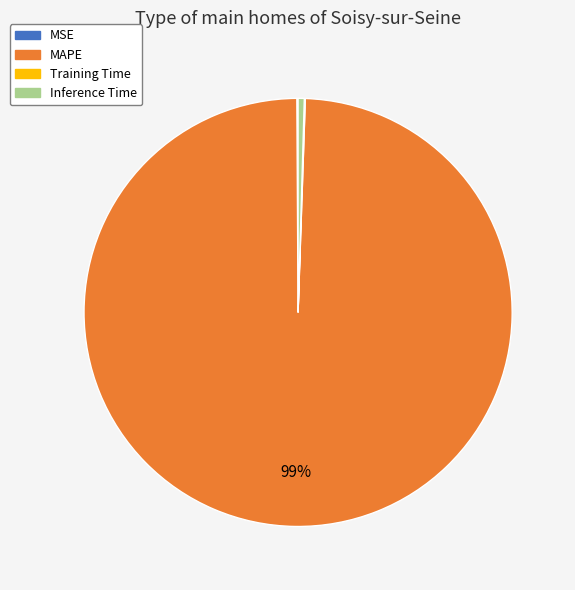

Is there any slice that represents more than half of the pie?

Yes